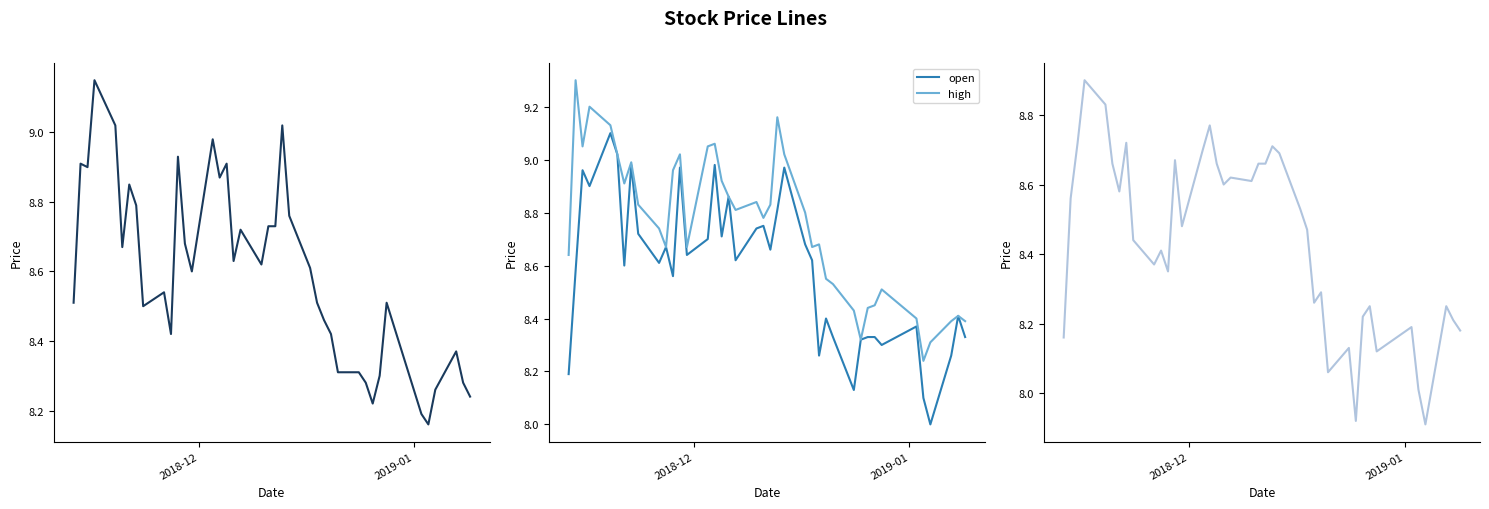

What is the smallest value displayed?

7.9